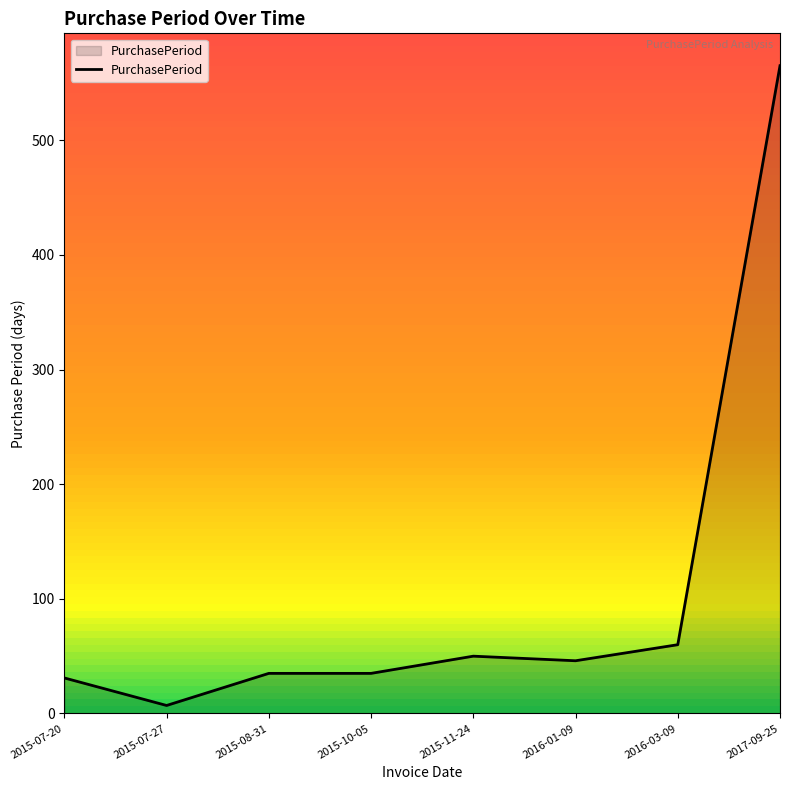

How many categories are shown in the chart?

8